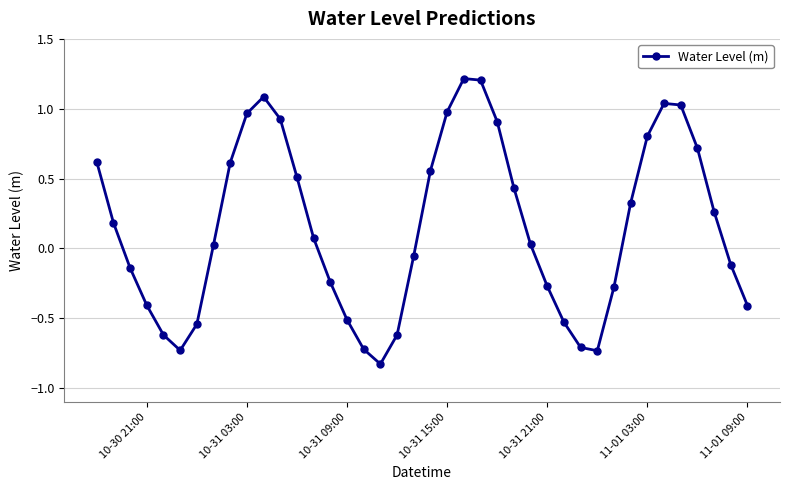

How many interior local peaks (higher than both neighbors) does the data have?

3